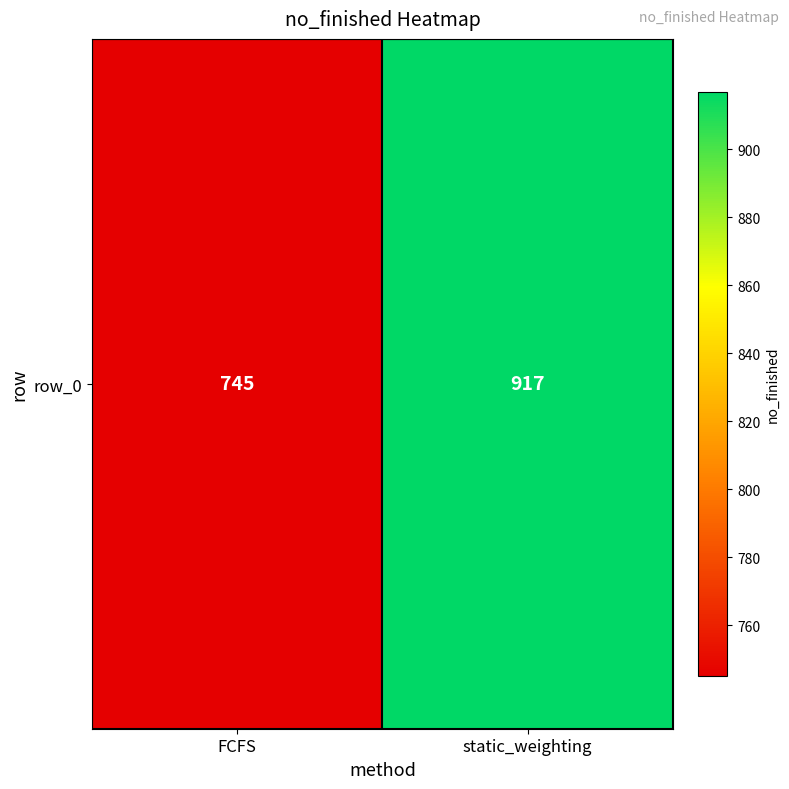

What is the greatest value displayed?

917